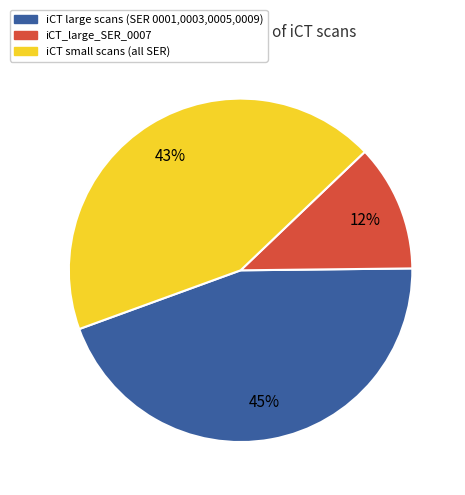

To the nearest percent, what is the combined percentage of iCT small scans (all SER) and iCT_large_SER_0007?

55%